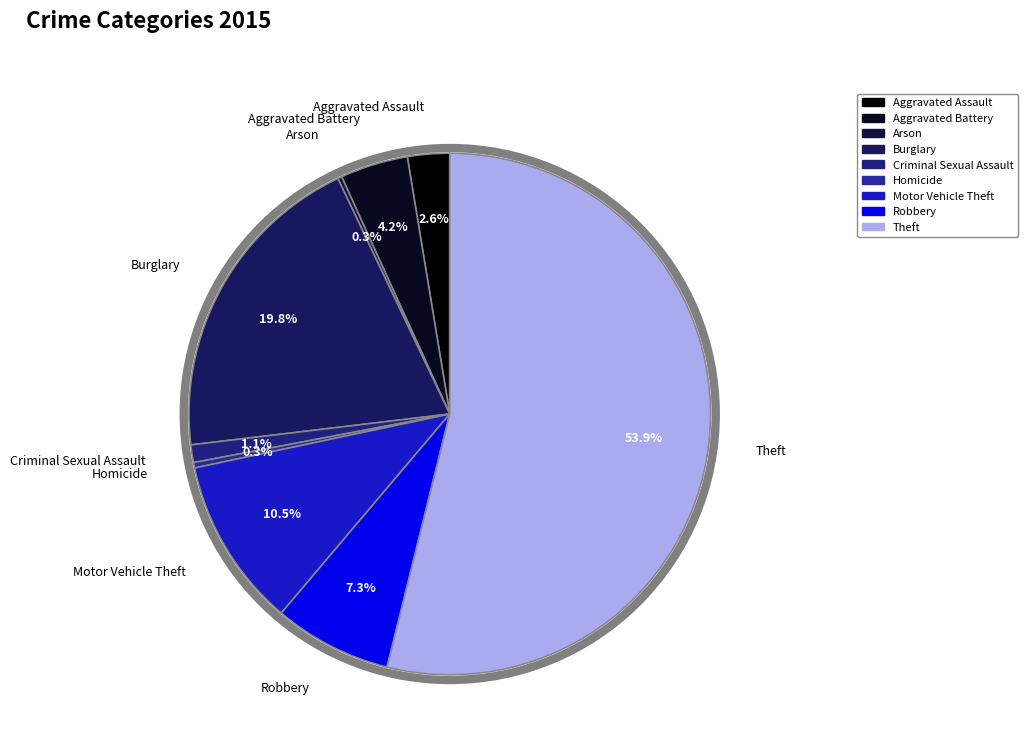

Which slice represents more than half of the pie?

Theft